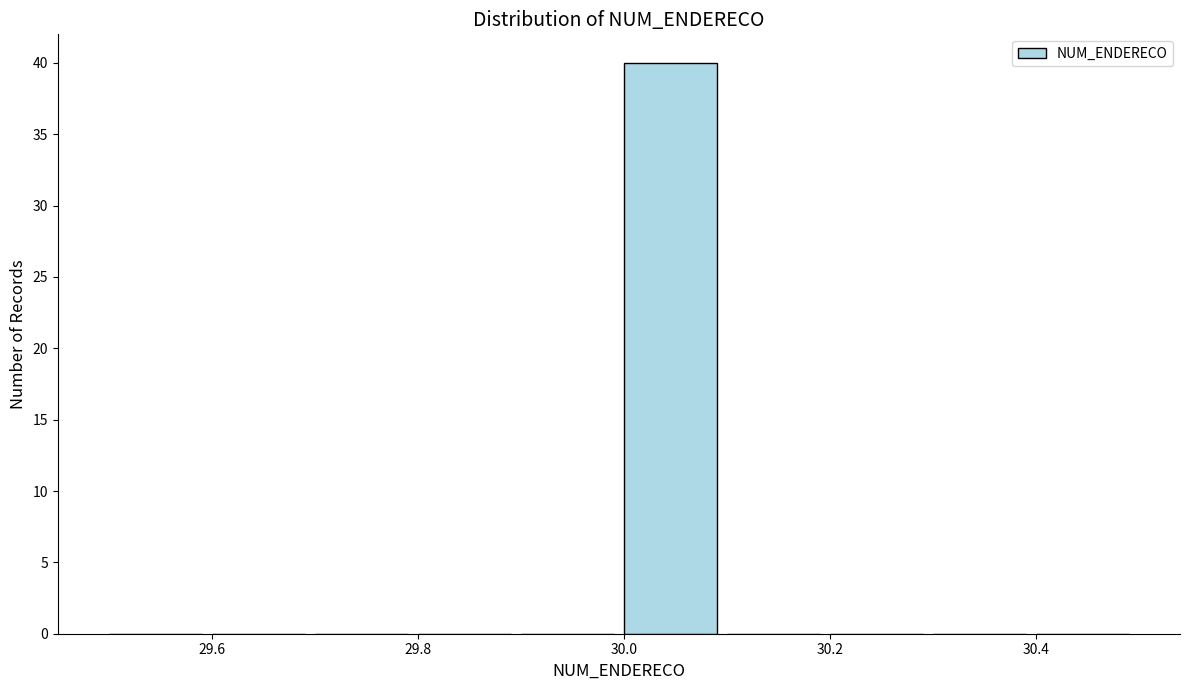

Reading left to right, list every bar in this chart as the range it spans on the x-axis followed by its height. The values are not printed on the chart, so give them approximately, as read against the axis.

29.5 to 29.6: 0
29.6 to 29.7: 0
29.7 to 29.8: 0
29.8 to 29.9: 0
29.9 to 30.0: 0
30.0 to 30.1: 40
30.1 to 30.2: 0
30.2 to 30.3: 0
30.3 to 30.4: 0
30.4 to 30.5: 0